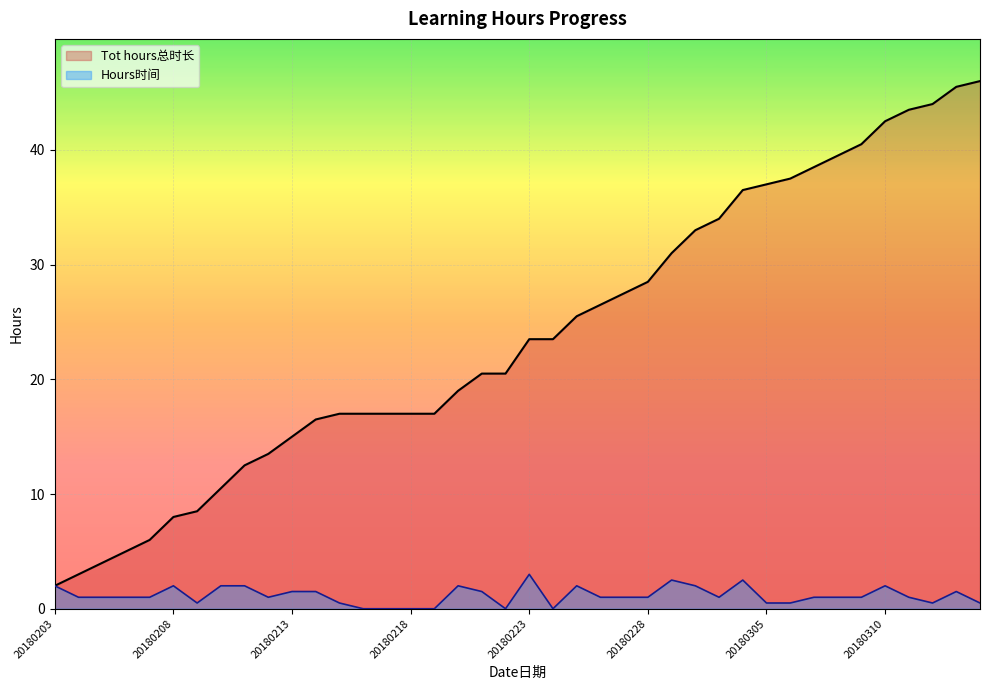

True or false: Tot hours总时长 and Hours时间 cross at least once.

False